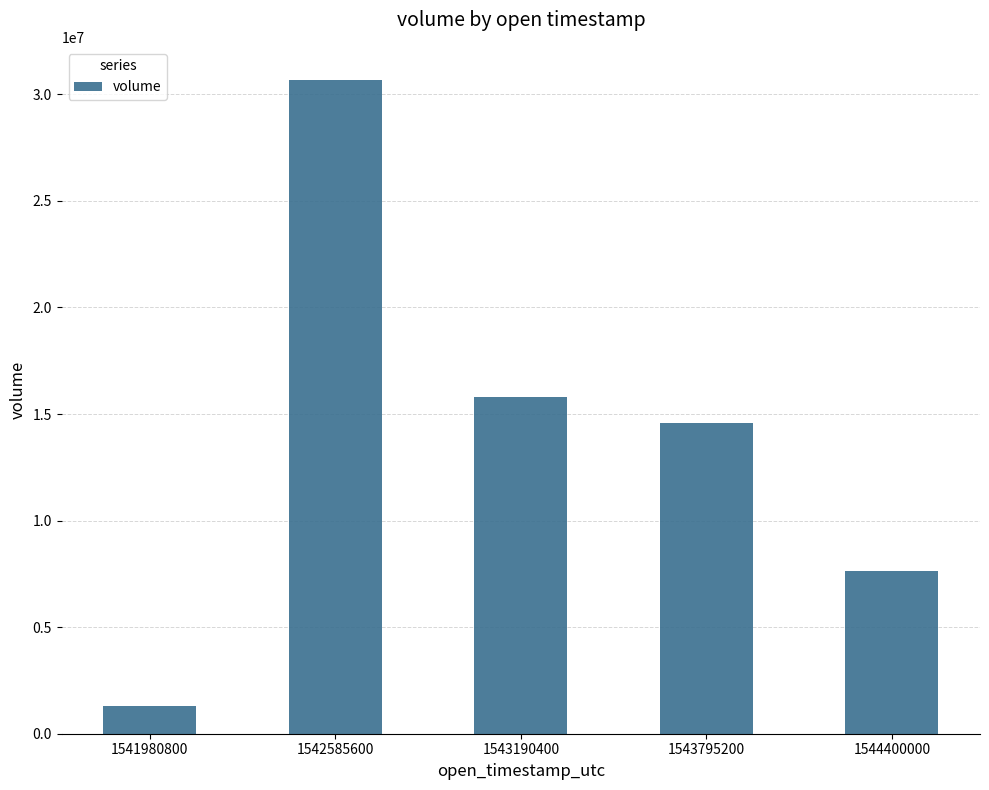

Reading left to right, what are all the values shown in this chart?

1541980800=1307440	1542585600=30695284	1543190400=15808822	1543795200=14574576	1544400000=7643155